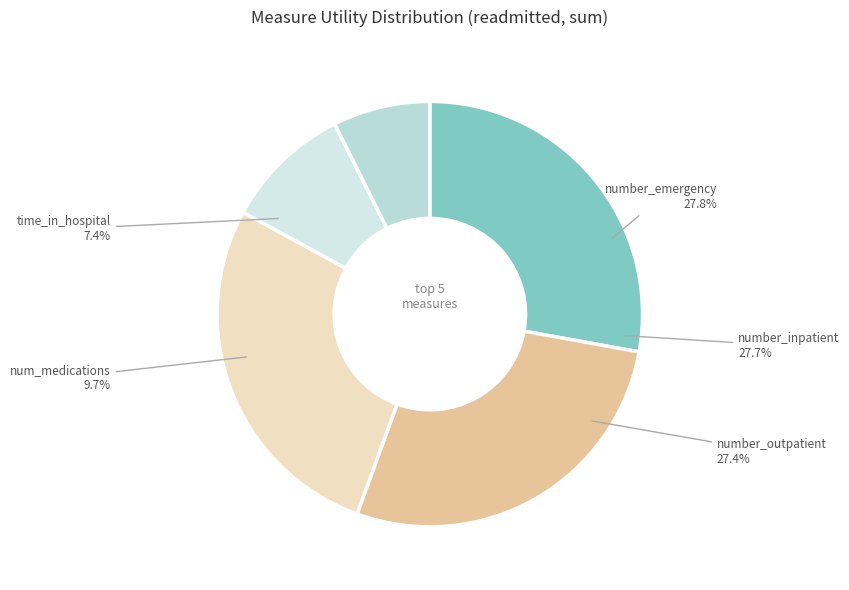

What percentage is the time_in_hospital slice, to the nearest percent?

7%